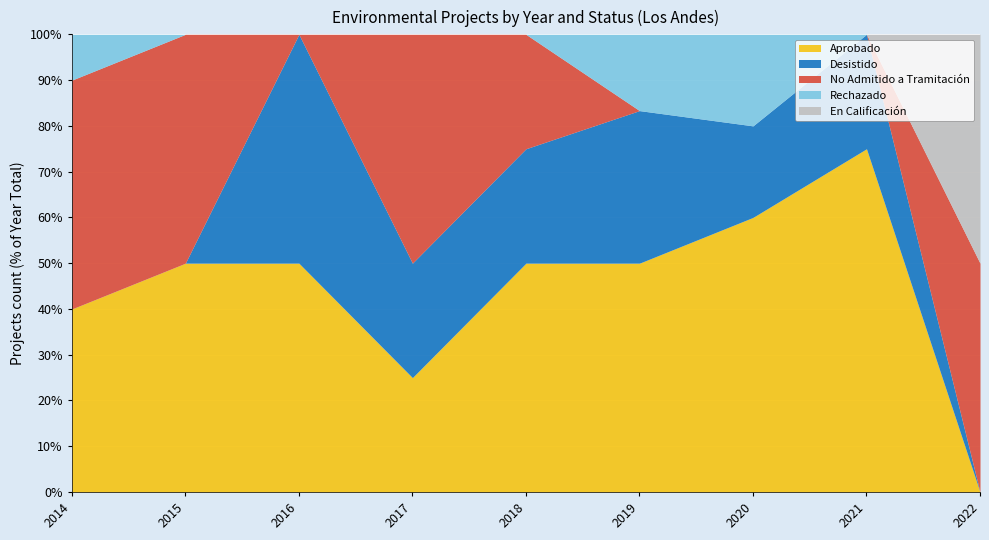

At which category is the sum across all series the highest?

2014